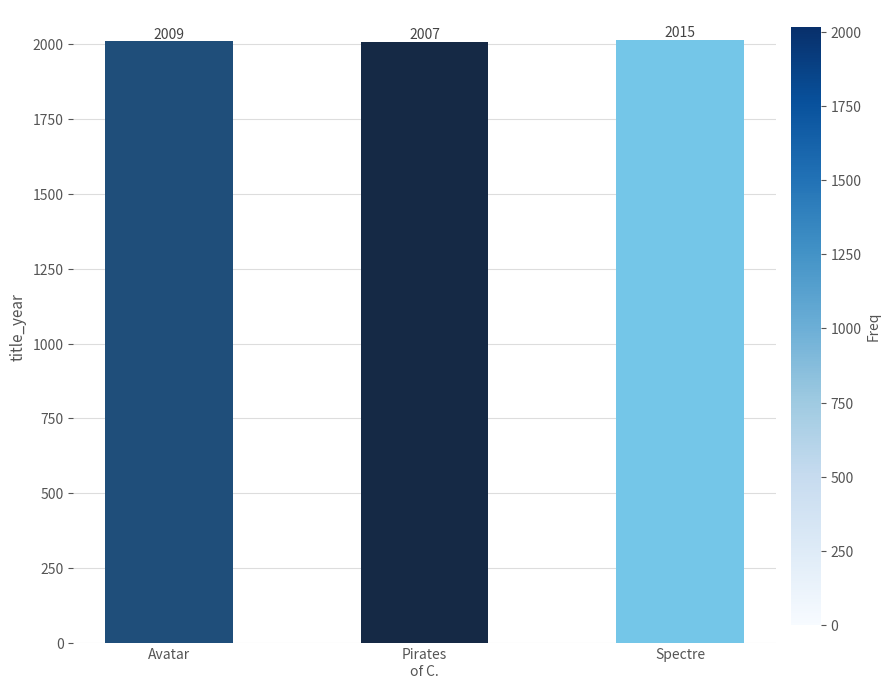

What is the value of the 2nd bar from the left?

2007